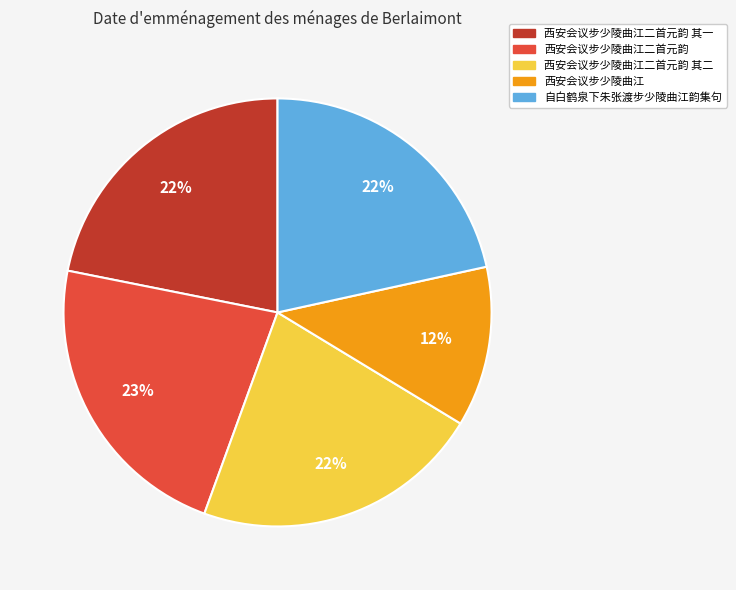

Approximately how many times larger is the value at 西安会议步少陵曲江二首元韵 compared to 自白鹤泉下朱张渡步少陵曲江韵集句?

1.0